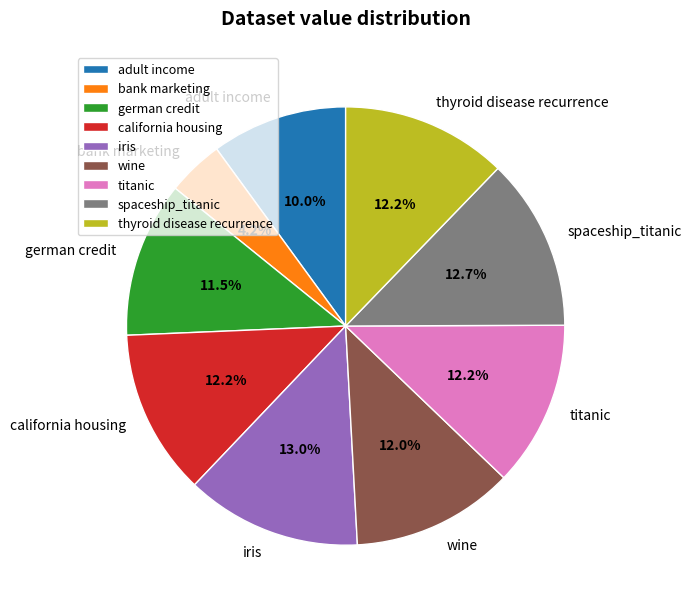

Is the sum of wine and iris greater than half?

No